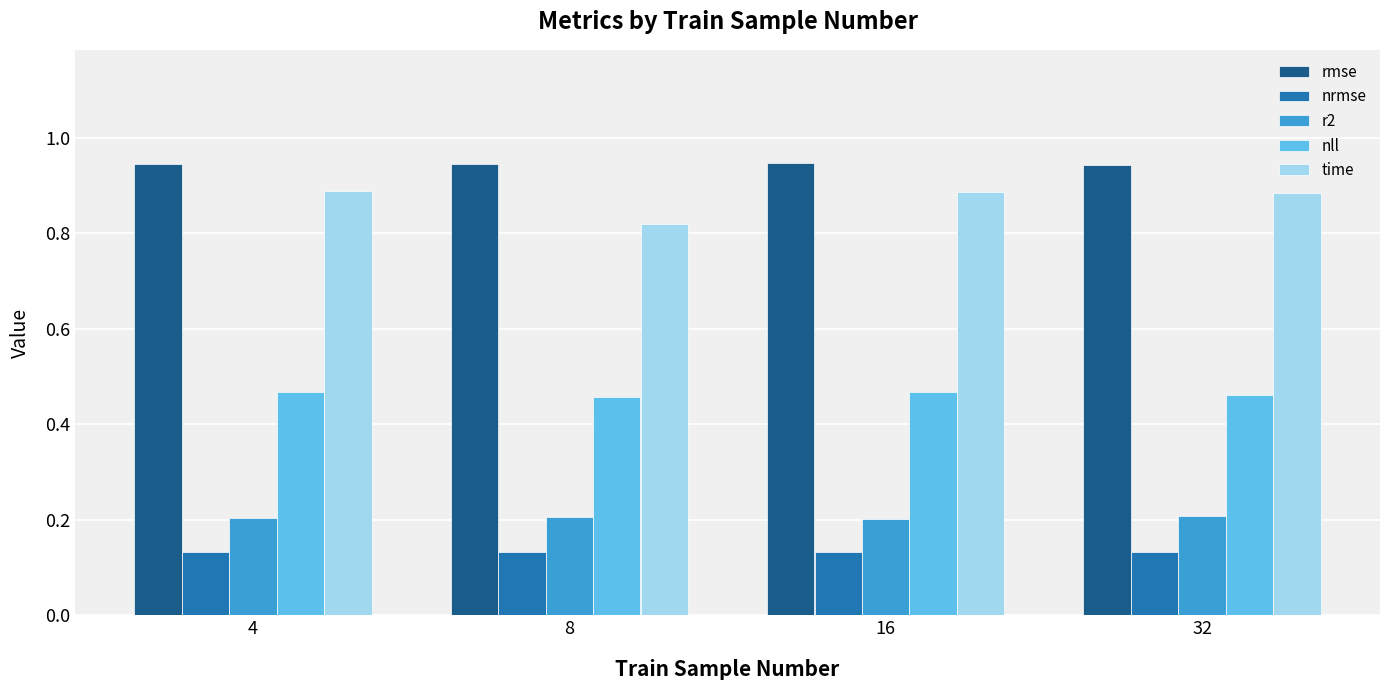

What is the total value across all series at 4?

2.6